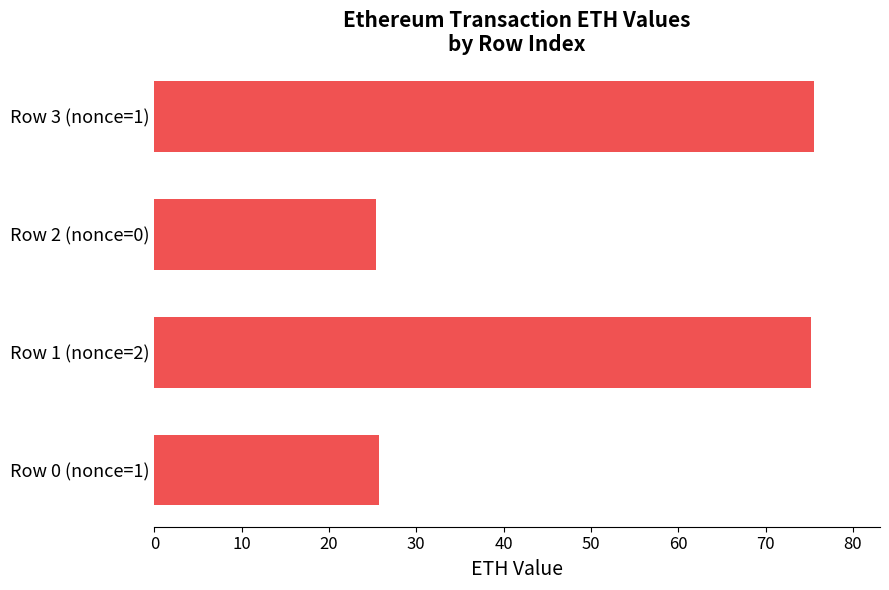

What is the change in value from Row 0 (nonce=1) to Row 1 (nonce=2)?

+49.5